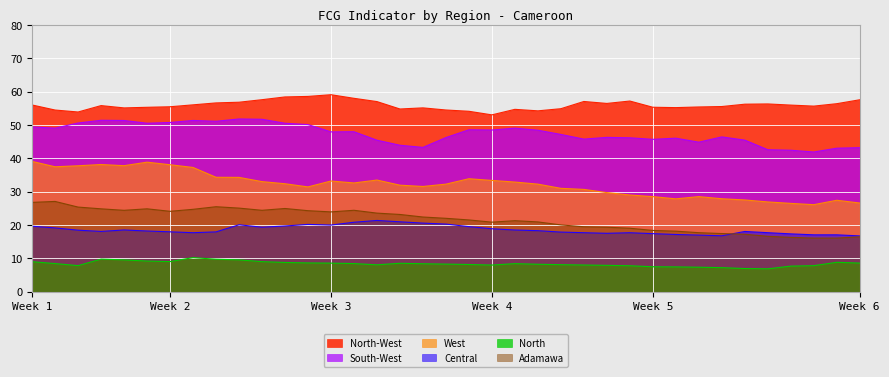

In West, how many points are lower than both neighbors (excluding endpoints)?

7